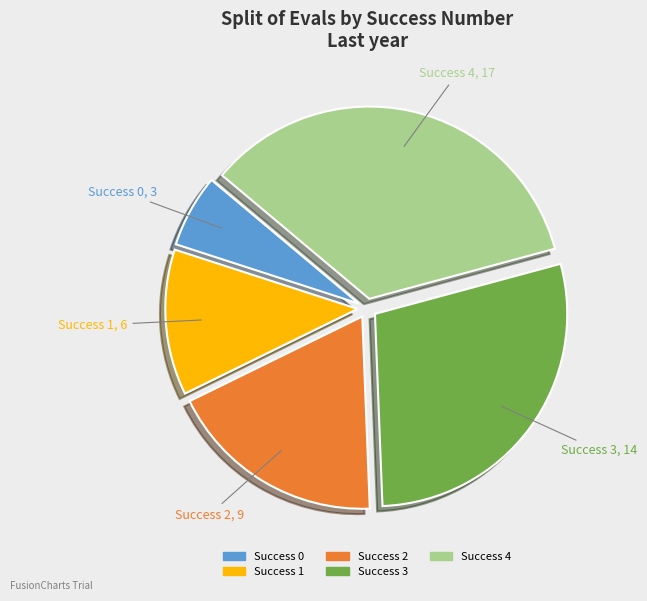

What portion of the pie excludes Success 0?

93.9%